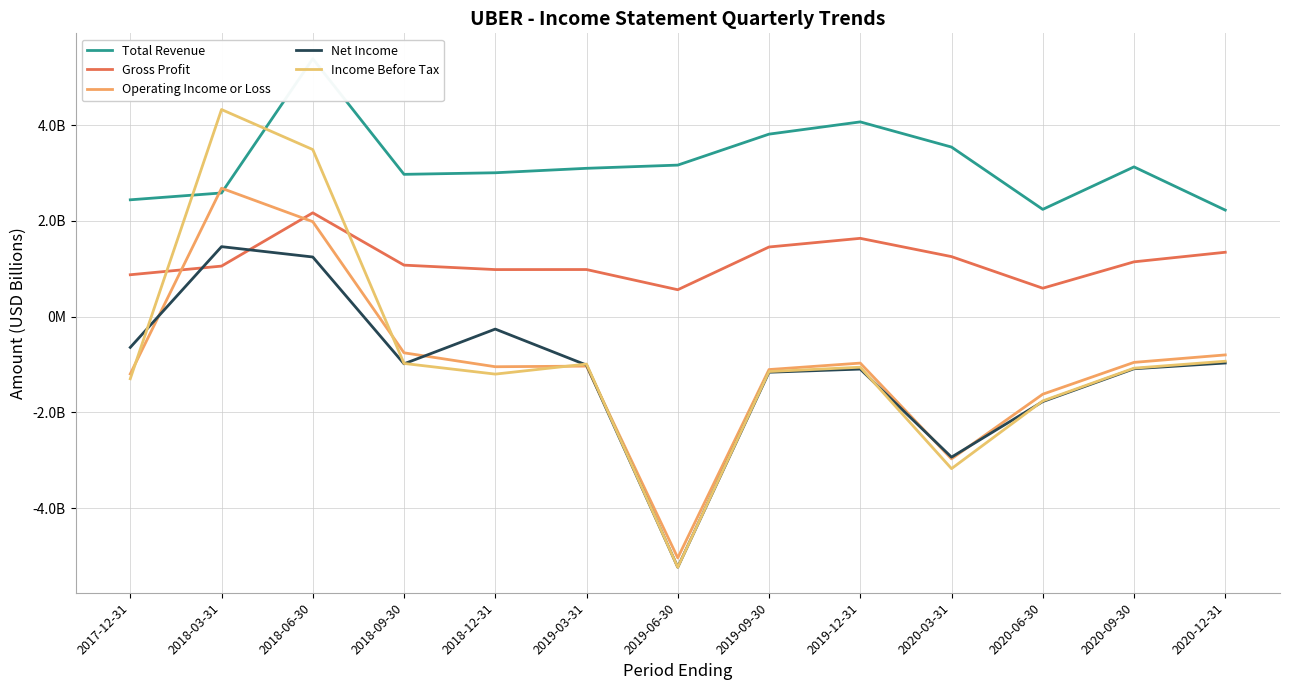

What is the difference between the maximum and minimum values in the Net Income series?

6.7